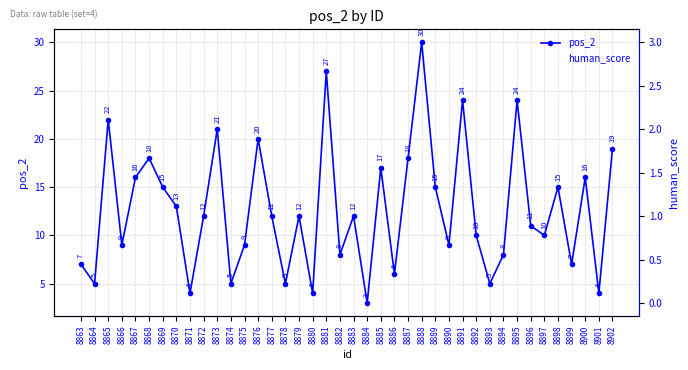

At which label is human_score closest to 1?

8868